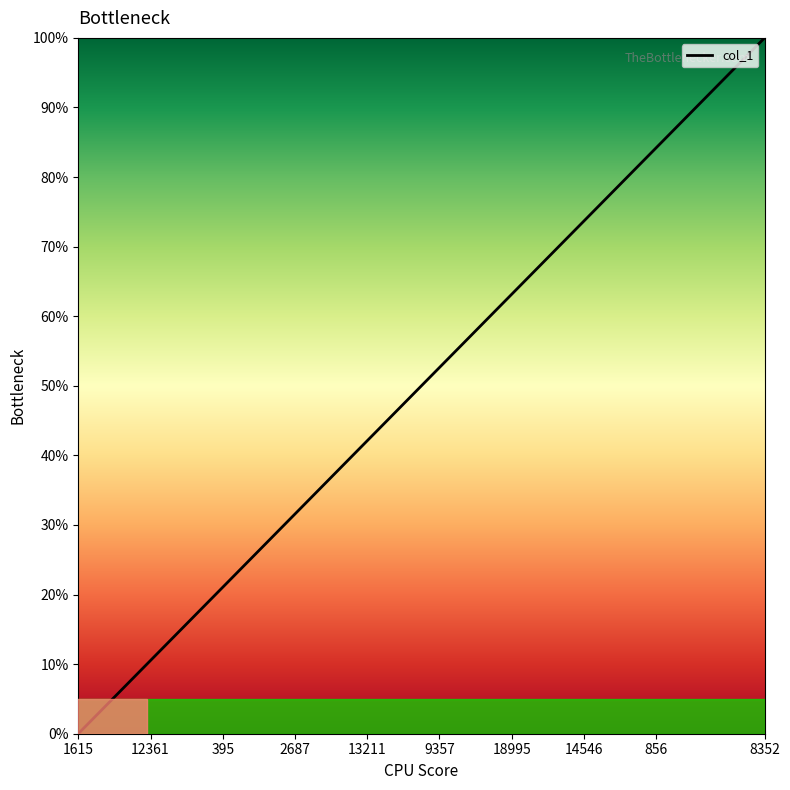

How many series are shown in this chart?

1